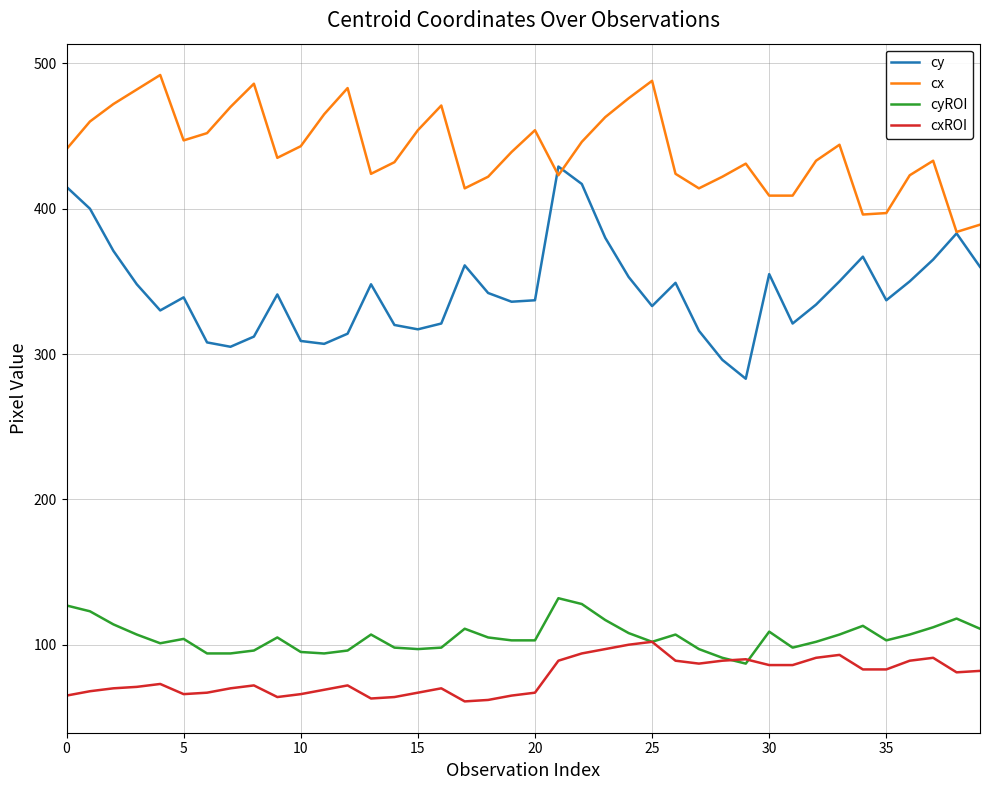

True or false: cyROI and cy intersect in this chart.

False